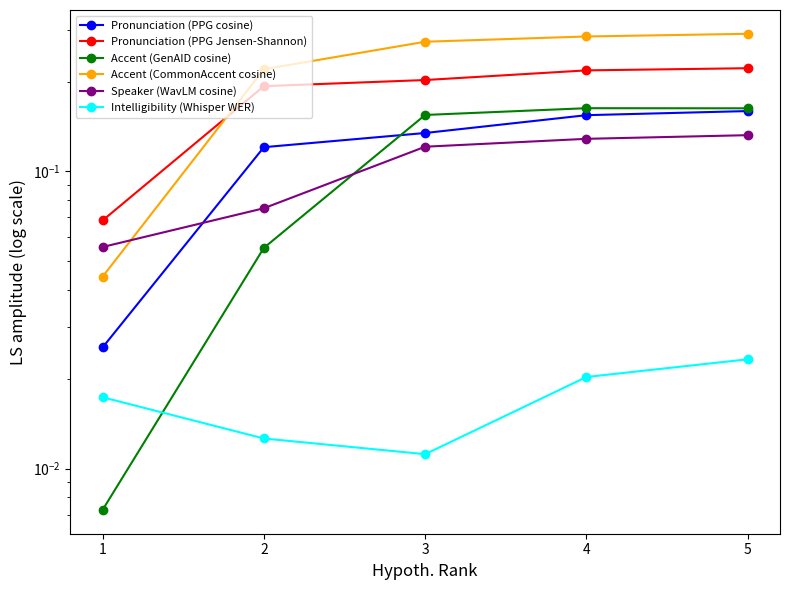

Is it true that Accent (GenAID cosine) equals 0.1 at 3?

False